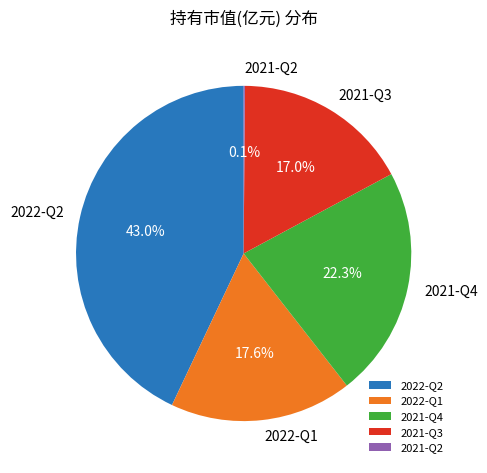

Does 2022-Q2 account for over 50% of the chart?

No